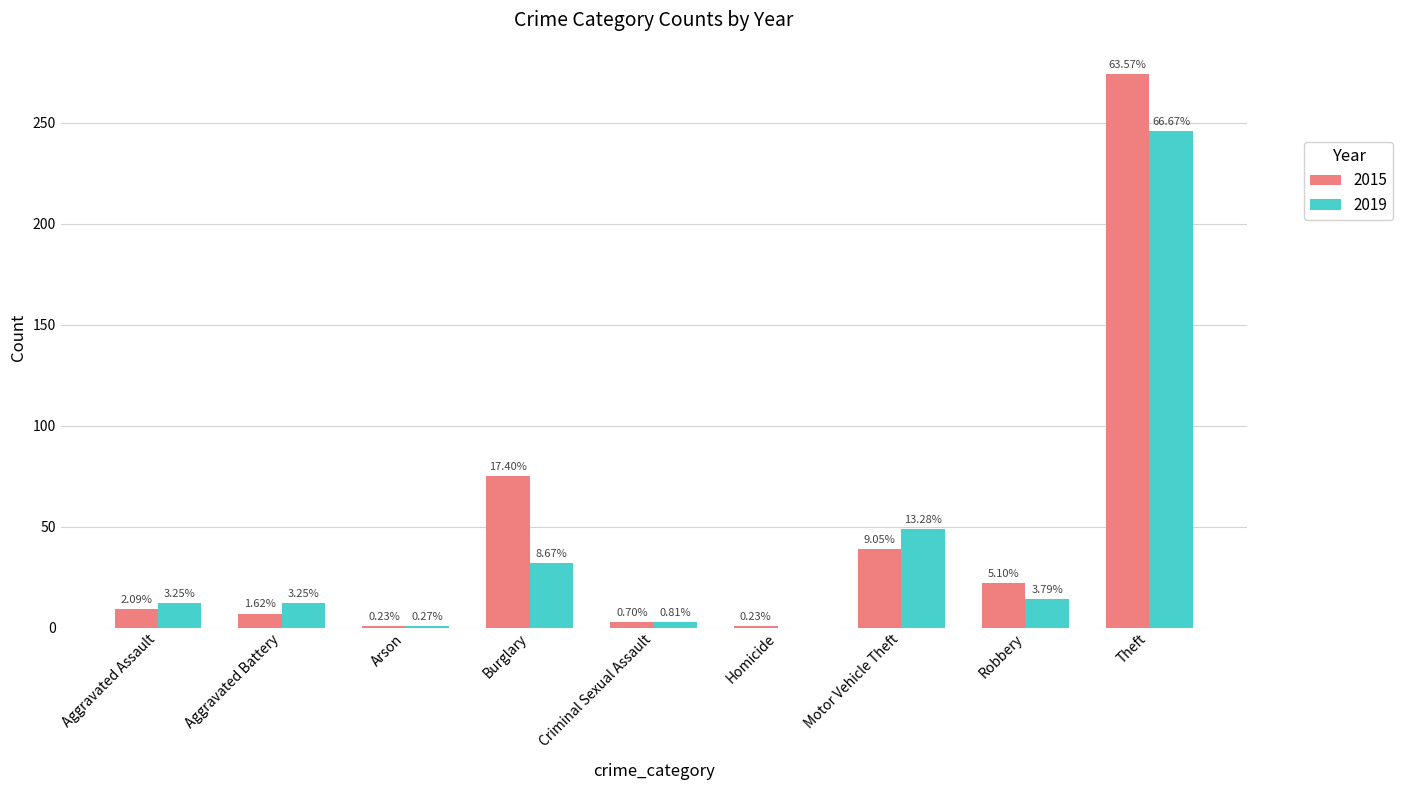

At Burglary, list the series in order from smallest to largest.

2019, 2015